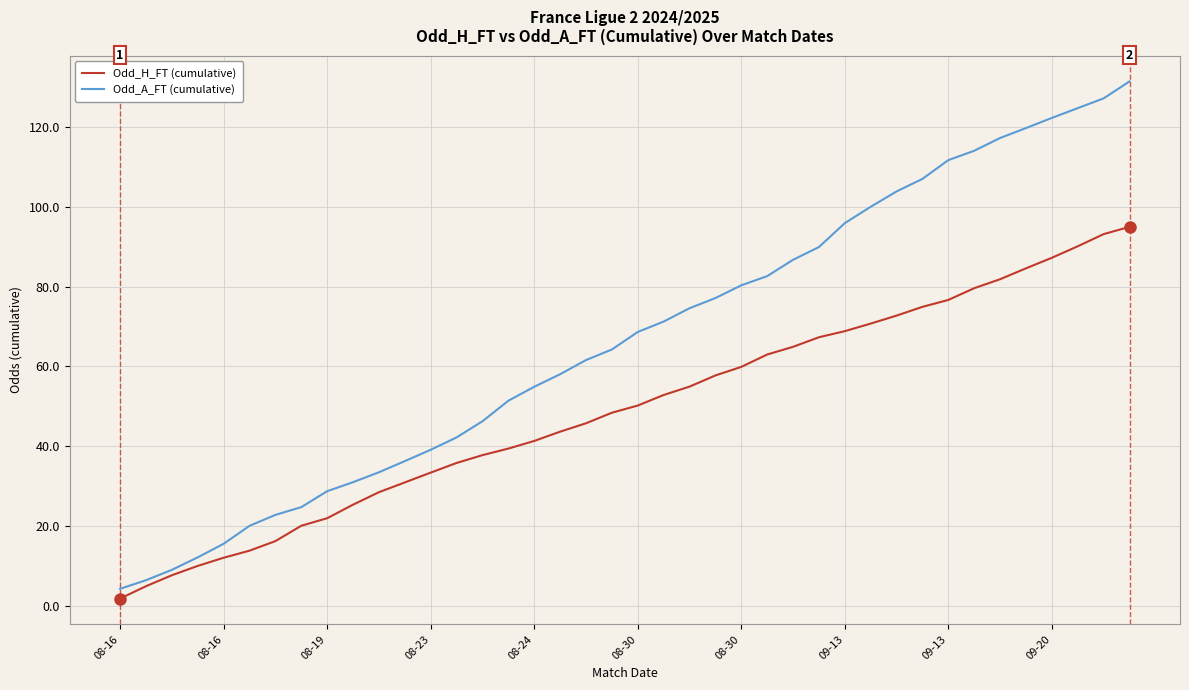

What is the sum of all Odd_A_FT (cumulative) values?

2667.8